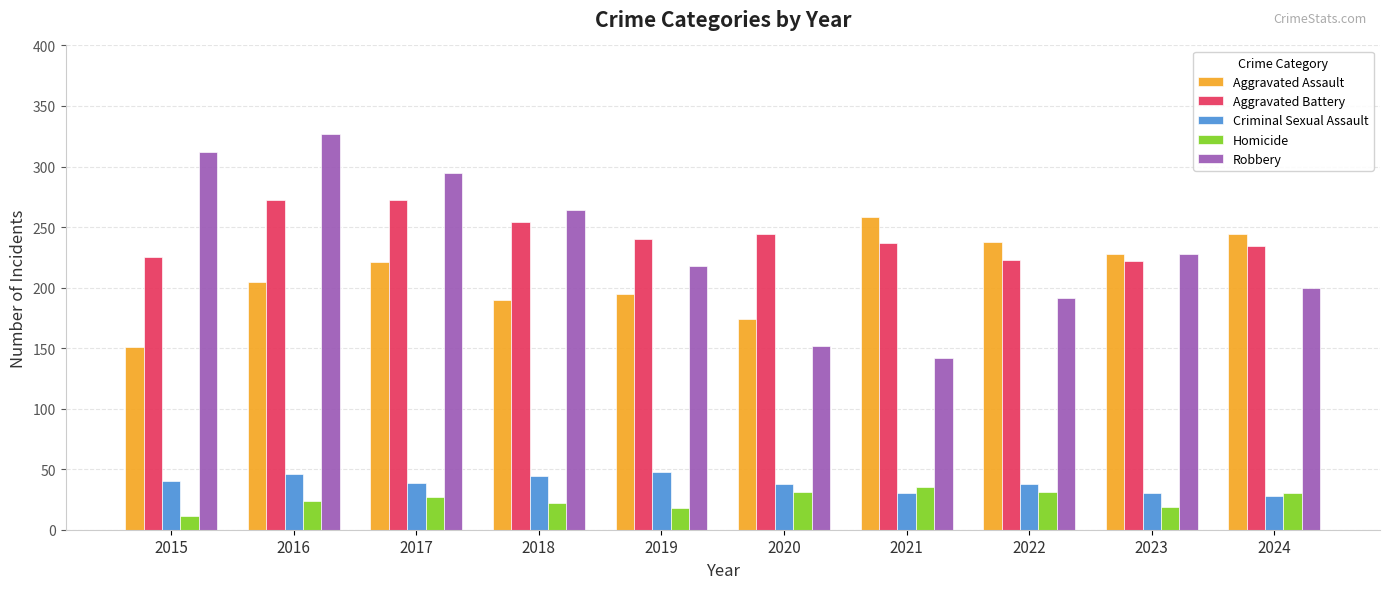

Is the value of Aggravated Battery at 2021 greater than the value of Homicide at 2023?

Yes